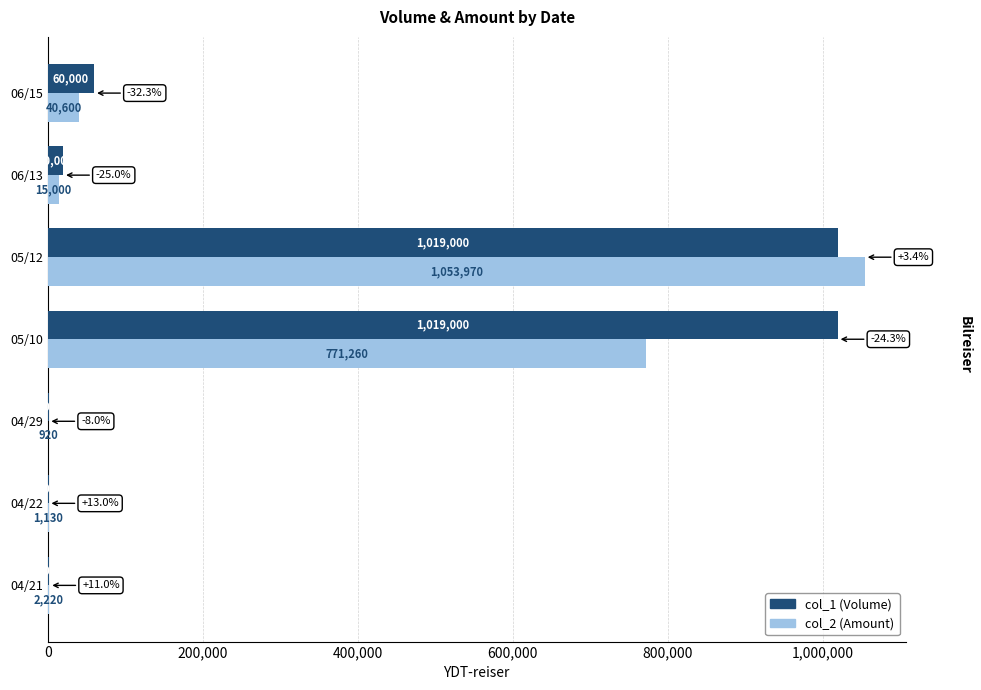

What is the total value across all series at 05/10?

1790260